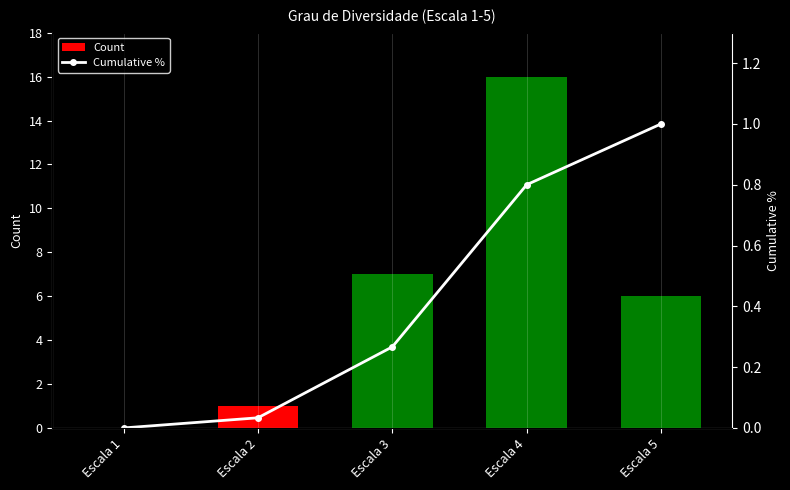

What is the maximum value shown in the chart?

16.0